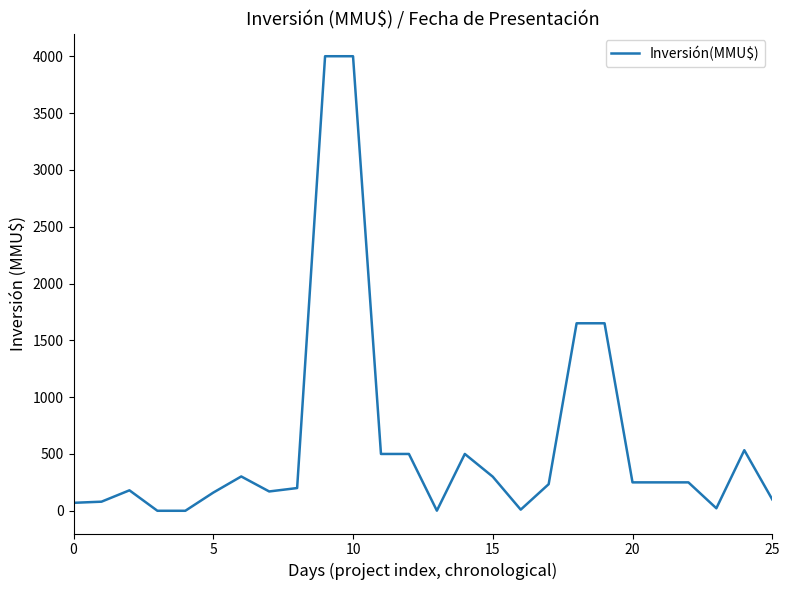

What is the difference between the maximum and minimum values?

4000